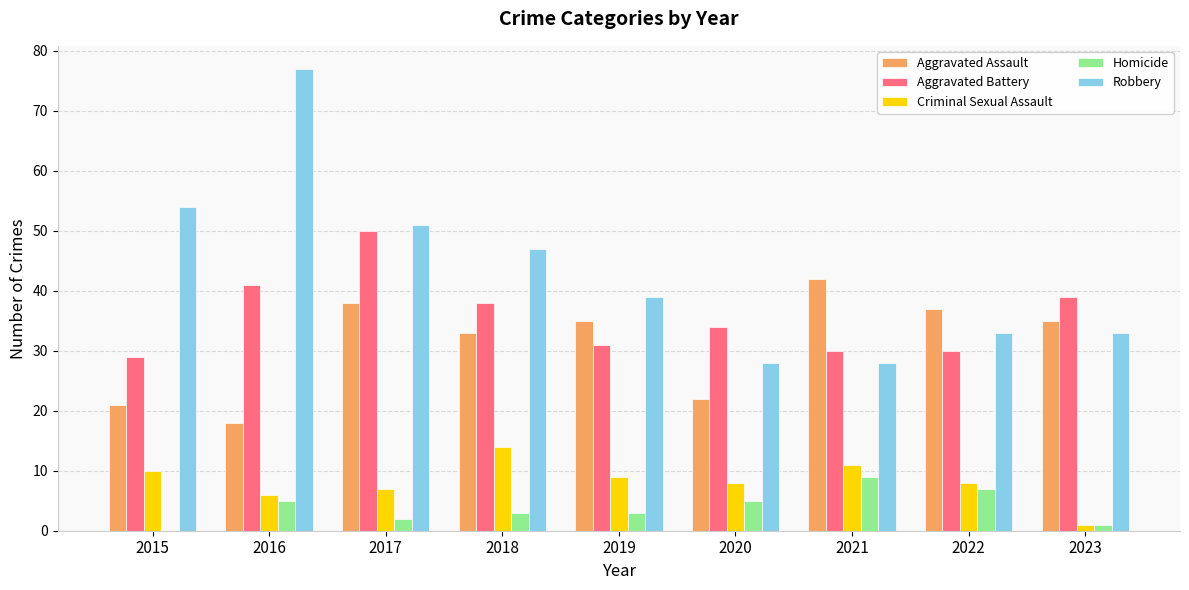

Which series has the largest range (max minus min)?

Robbery